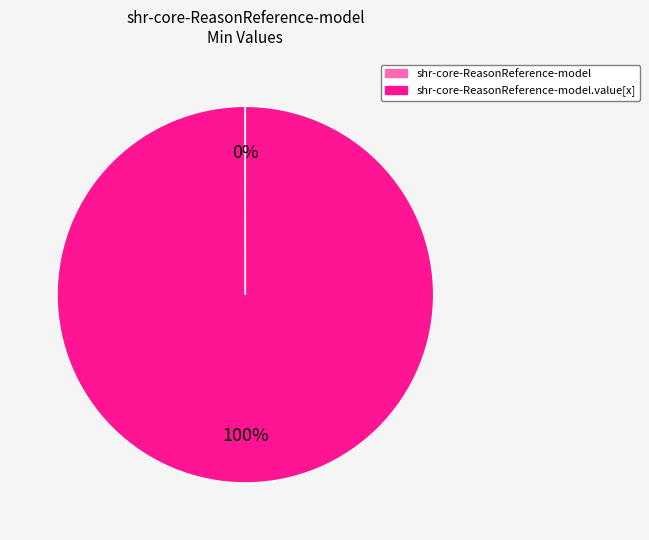

Does any single category account for the majority?

Yes